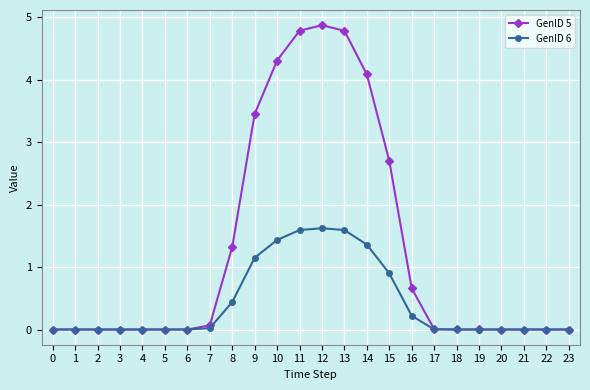

The value of GenID 5 at 2 is 0.0. True or false?

True